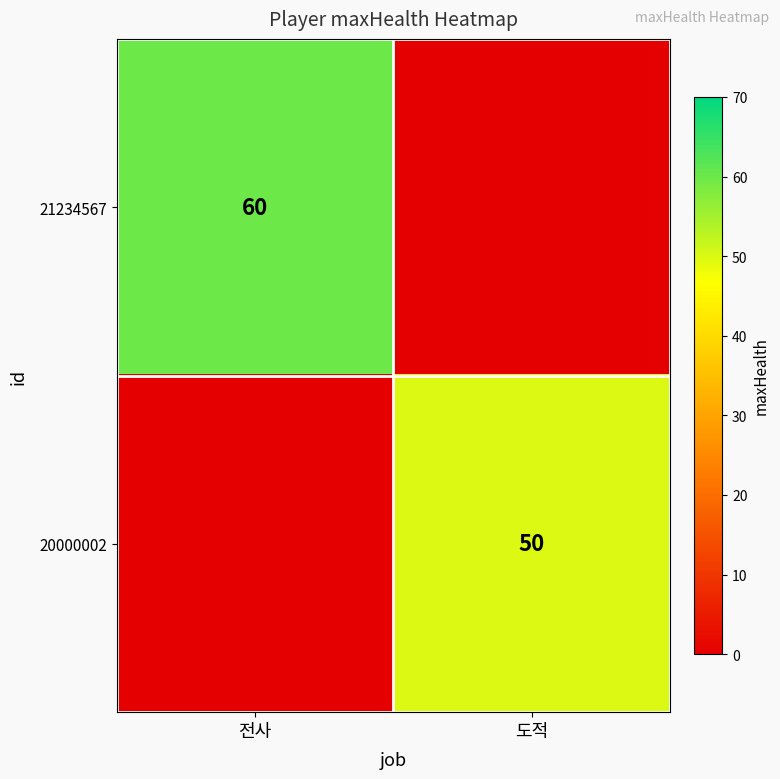

The 21234567 series shows 82 at 전사. True or false?

False